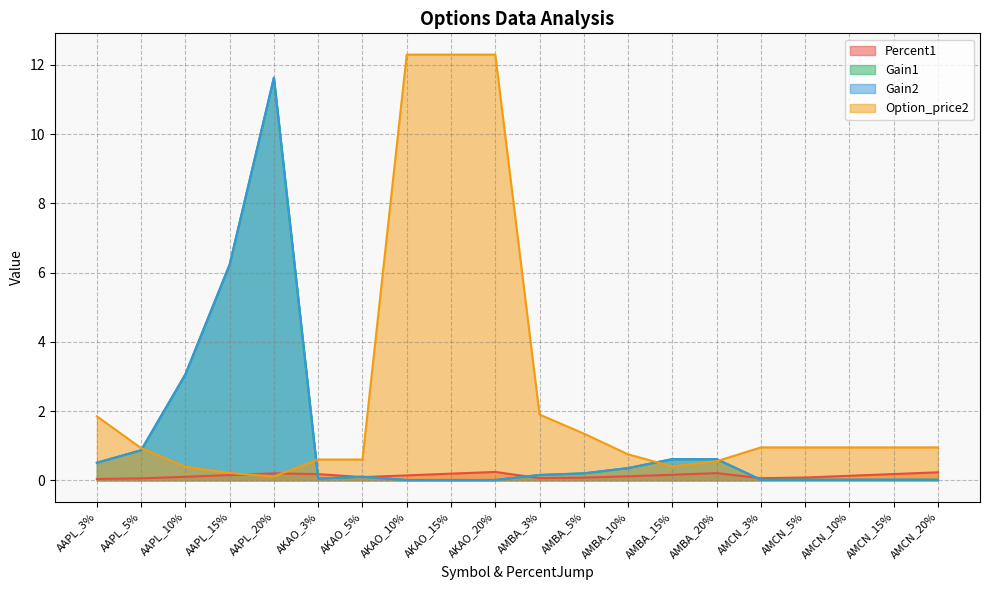

Reading right to left, list all the values displayed in this chart.

Percent1: AMCN_20%=0.2	AMCN_15%=0.2	AMCN_10%=0.1	AMCN_5%=0.1	AMCN_3%=0.1	AMBA_20%=0.2	AMBA_15%=0.2	AMBA_10%=0.1	AMBA_5%=0.1	AMBA_3%=0.1	AKAO_20%=0.2	AKAO_15%=0.2	AKAO_10%=0.1	AKAO_5%=0.1	AKAO_3%=0.2	AAPL_20%=0.2	AAPL_15%=0.2	AAPL_10%=0.1	AAPL_5%=0.1	AAPL_3%=0.0
Gain1: AMCN_20%=0.0	AMCN_15%=0.0	AMCN_10%=0.0	AMCN_5%=0.0	AMCN_3%=0.0	AMBA_20%=0.6	AMBA_15%=0.6	AMBA_10%=0.4	AMBA_5%=0.2	AMBA_3%=0.2	AKAO_20%=0.0	AKAO_15%=0.0	AKAO_10%=0.0	AKAO_5%=0.1	AKAO_3%=0.0	AAPL_20%=11.6	AAPL_15%=6.2	AAPL_10%=3.1	AAPL_5%=0.9	AAPL_3%=0.5
Gain2: AMCN_20%=0.0	AMCN_15%=0.0	AMCN_10%=0.0	AMCN_5%=0.0	AMCN_3%=0.0	AMBA_20%=0.6	AMBA_15%=0.6	AMBA_10%=0.4	AMBA_5%=0.2	AMBA_3%=0.2	AKAO_20%=0.0	AKAO_15%=0.0	AKAO_10%=0.0	AKAO_5%=0.1	AKAO_3%=0.0	AAPL_20%=11.6	AAPL_15%=6.2	AAPL_10%=3.1	AAPL_5%=0.9	AAPL_3%=0.5
Option_price2: AMCN_20%=0.9	AMCN_15%=0.9	AMCN_10%=0.9	AMCN_5%=0.9	AMCN_3%=0.9	AMBA_20%=0.6	AMBA_15%=0.4	AMBA_10%=0.8	AMBA_5%=1.4	AMBA_3%=1.9	AKAO_20%=12.3	AKAO_15%=12.3	AKAO_10%=12.3	AKAO_5%=0.6	AKAO_3%=0.6	AAPL_20%=0.1	AAPL_15%=0.2	AAPL_10%=0.4	AAPL_5%=0.9	AAPL_3%=1.9